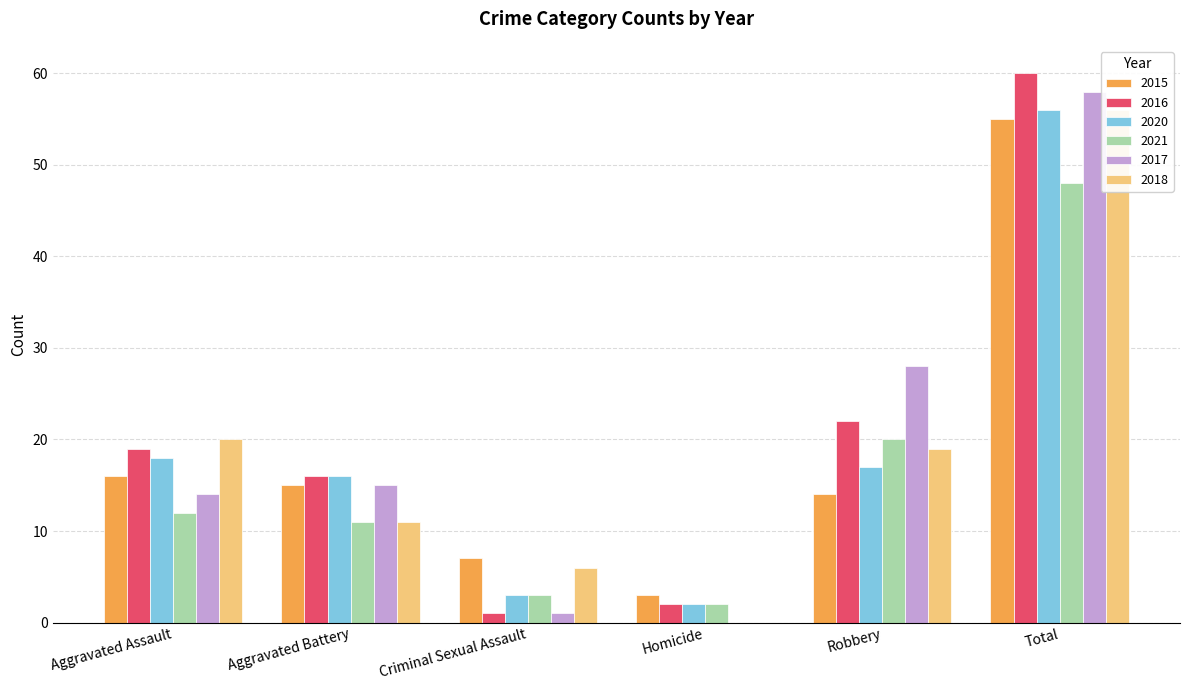

Which series has the largest total across all categories?

2016